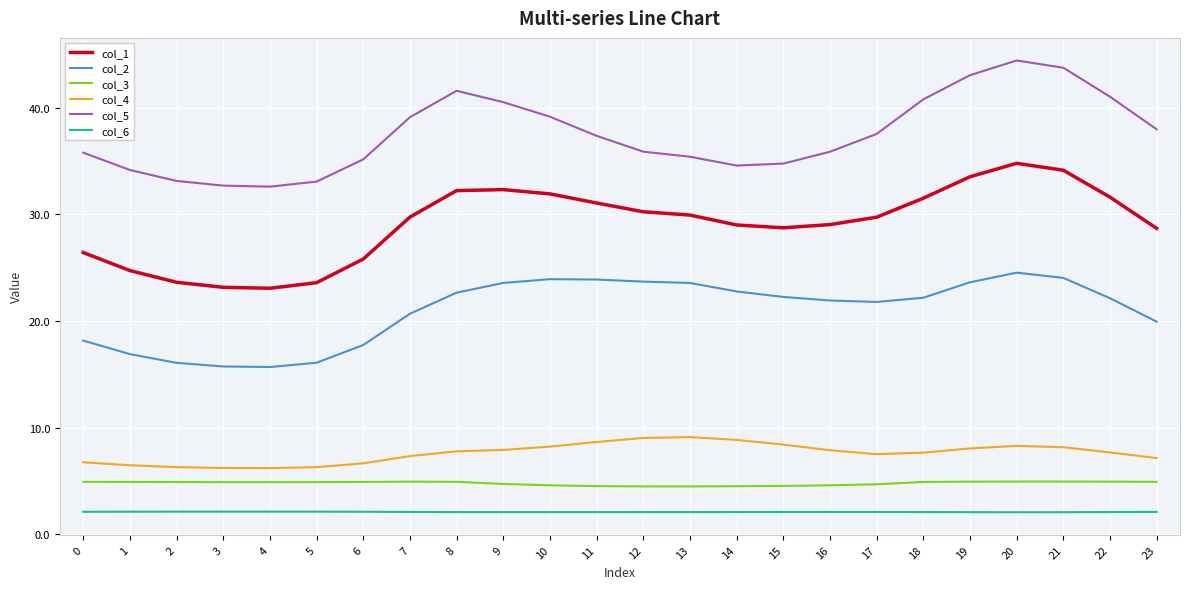

What is the sum of all col_3 values?

114.5